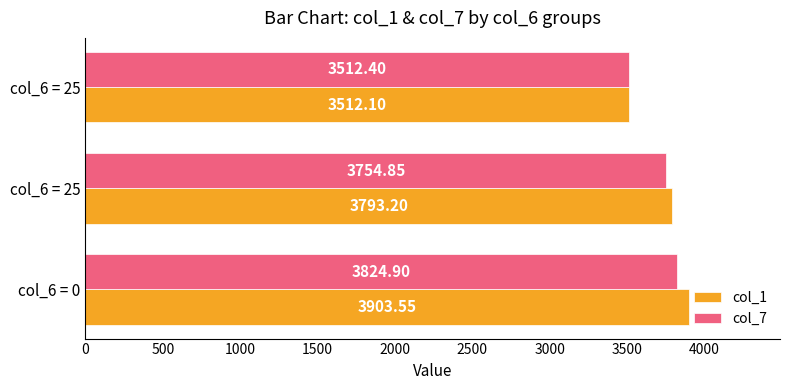

What are all the series names shown in the legend?

col_1, col_7